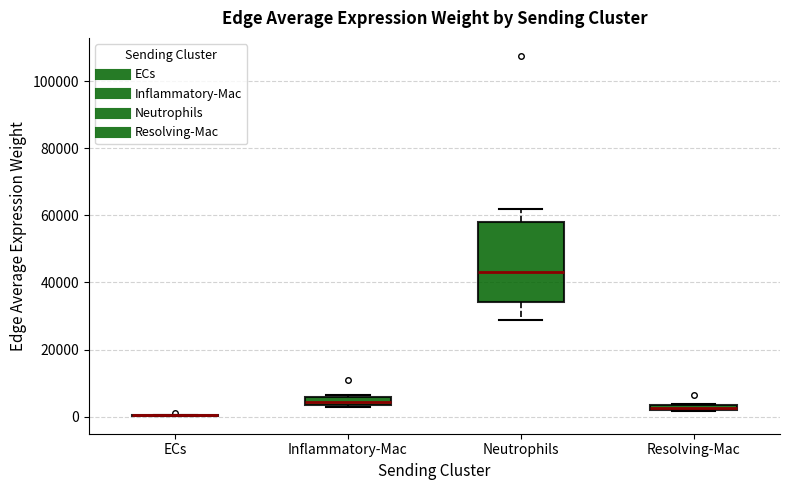

Where is the upper edge of the box for Resolving-Mac on the y-axis? The values are not printed on the chart, so give them approximately, as read against the axis.

4000